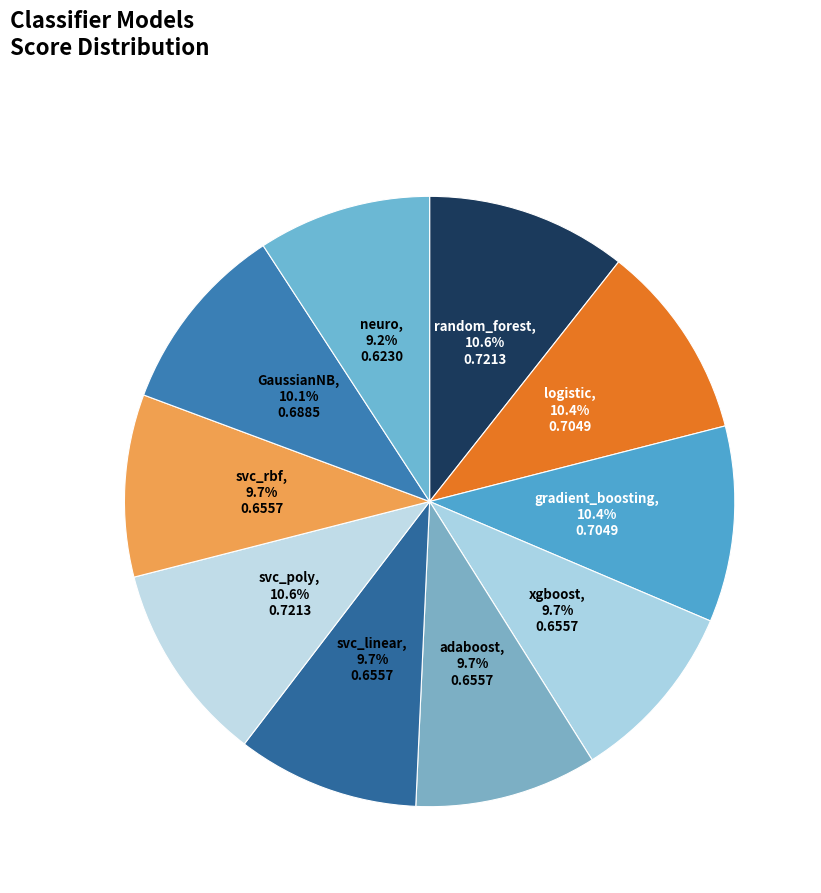

What percentage is the random_forest slice, to the nearest percent?

11%